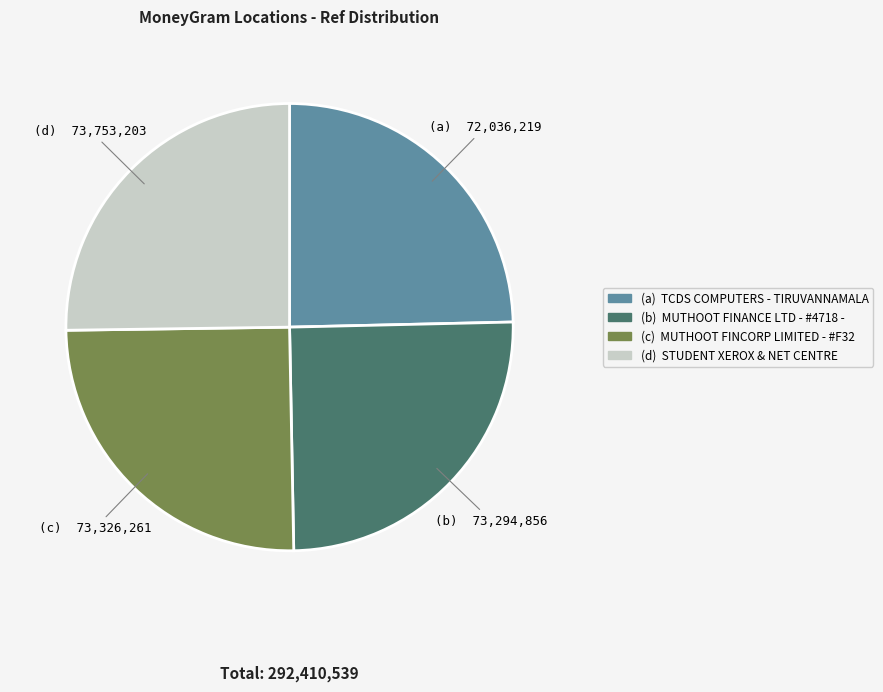

Is there a majority slice in this chart?

No